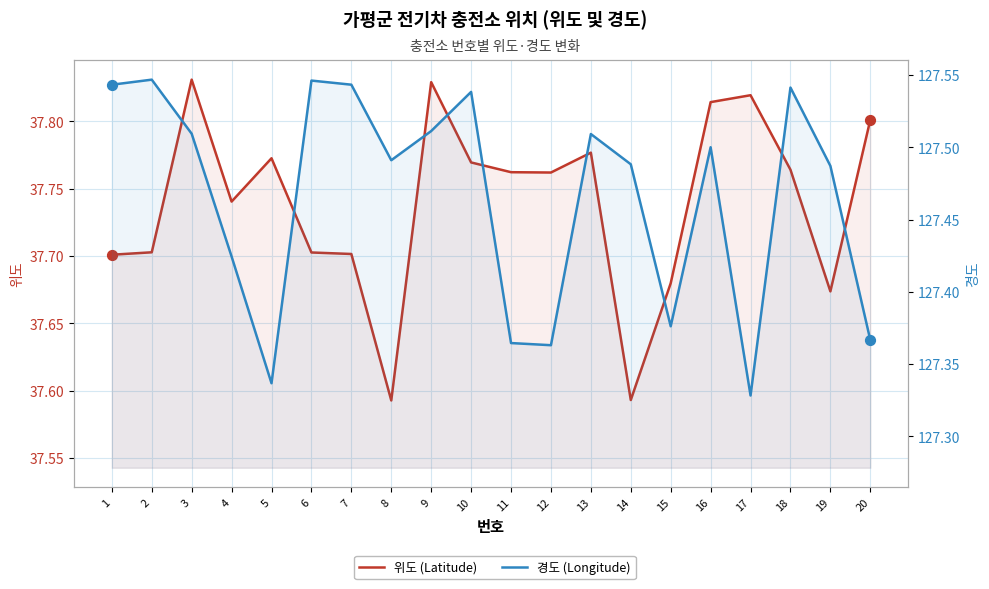

At how many categories does at least one series exceed 46?

20